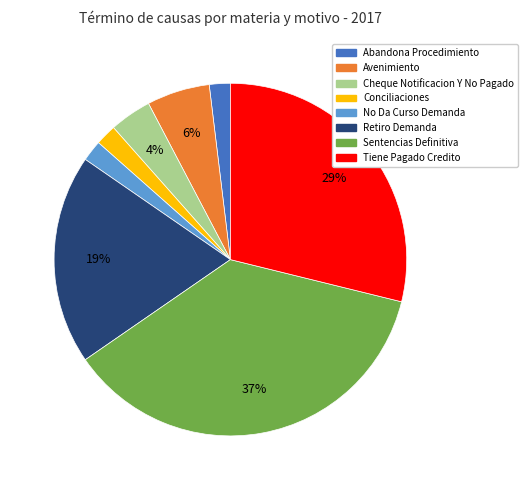

Between Avenimiento and Abandona Procedimiento, which is larger?

Avenimiento